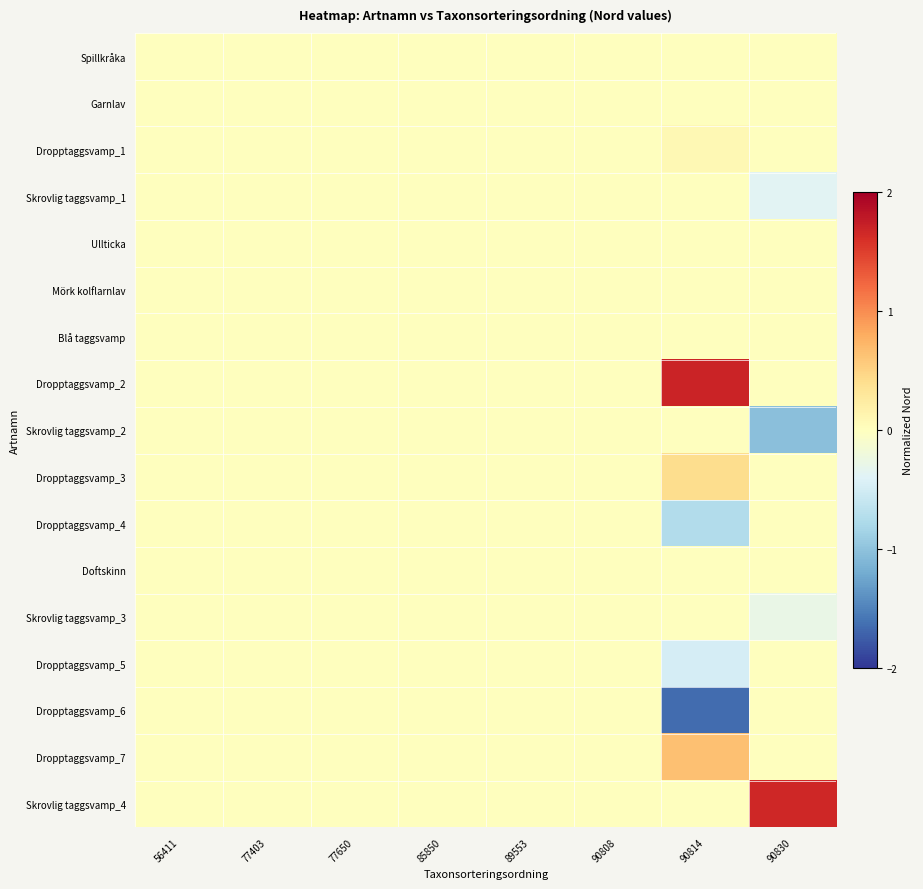

Reading right to left, list all the values displayed in this chart.

row_0: 90830=0.0	90814=0.0	90808=0.0	89553=0.0	85850=0.0	77650=0.0	77403=0.0	56411=0.0
row_1: 90830=0.0	90814=0.0	90808=0.0	89553=0.0	85850=0.0	77650=0.0	77403=0.0	56411=0.0
row_2: 90830=0.0	90814=0.1	90808=0.0	89553=0.0	85850=0.0	77650=0.0	77403=0.0	56411=0.0
row_3: 90830=-0.4	90814=0.0	90808=0.0	89553=0.0	85850=0.0	77650=0.0	77403=0.0	56411=0.0
row_4: 90830=0.0	90814=0.0	90808=0.0	89553=0.0	85850=0.0	77650=0.0	77403=0.0	56411=0.0
row_5: 90830=0.0	90814=0.0	90808=0.0	89553=0.0	85850=0.0	77650=0.0	77403=0.0	56411=0.0
row_6: 90830=0.0	90814=0.0	90808=0.0	89553=0.0	85850=0.0	77650=0.0	77403=0.0	56411=0.0
row_7: 90830=0.0	90814=1.7	90808=0.0	89553=0.0	85850=0.0	77650=0.0	77403=0.0	56411=0.0
row_8: 90830=-1.0	90814=0.0	90808=0.0	89553=0.0	85850=0.0	77650=0.0	77403=0.0	56411=0.0
row_9: 90830=0.0	90814=0.4	90808=0.0	89553=0.0	85850=0.0	77650=0.0	77403=0.0	56411=0.0
row_10: 90830=0.0	90814=-0.7	90808=0.0	89553=0.0	85850=0.0	77650=0.0	77403=0.0	56411=0.0
row_11: 90830=0.0	90814=0.0	90808=0.0	89553=0.0	85850=0.0	77650=0.0	77403=0.0	56411=0.0
row_12: 90830=-0.3	90814=0.0	90808=0.0	89553=0.0	85850=0.0	77650=0.0	77403=0.0	56411=0.0
row_13: 90830=0.0	90814=-0.5	90808=0.0	89553=0.0	85850=0.0	77650=0.0	77403=0.0	56411=0.0
row_14: 90830=0.0	90814=-1.6	90808=0.0	89553=0.0	85850=0.0	77650=0.0	77403=0.0	56411=0.0
row_15: 90830=0.0	90814=0.7	90808=0.0	89553=0.0	85850=0.0	77650=0.0	77403=0.0	56411=0.0
row_16: 90830=1.7	90814=0.0	90808=0.0	89553=0.0	85850=0.0	77650=0.0	77403=0.0	56411=0.0